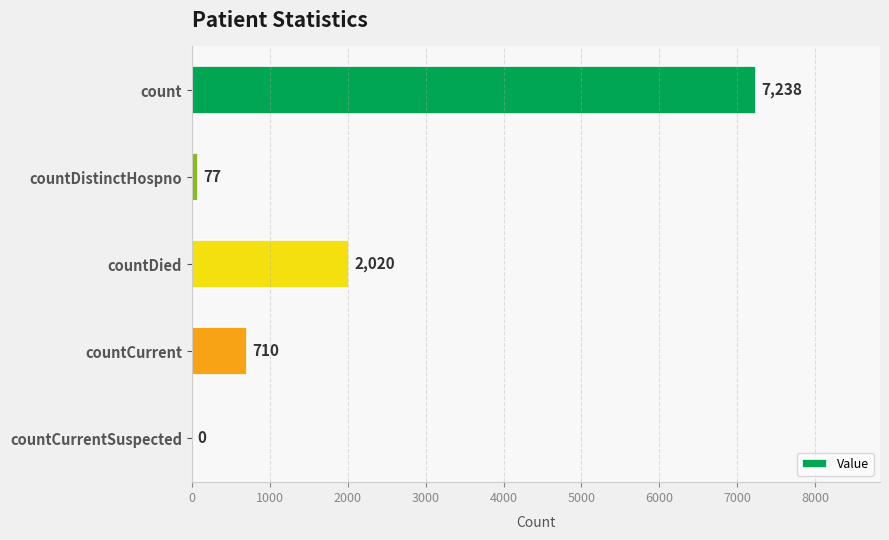

Where is the data nearest to the value 3619?

countDied